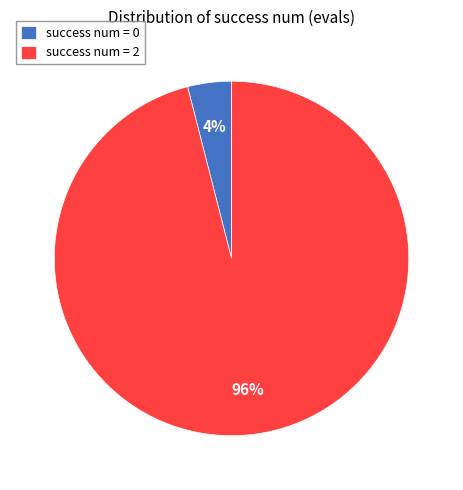

Count the number of slices in the pie.

2